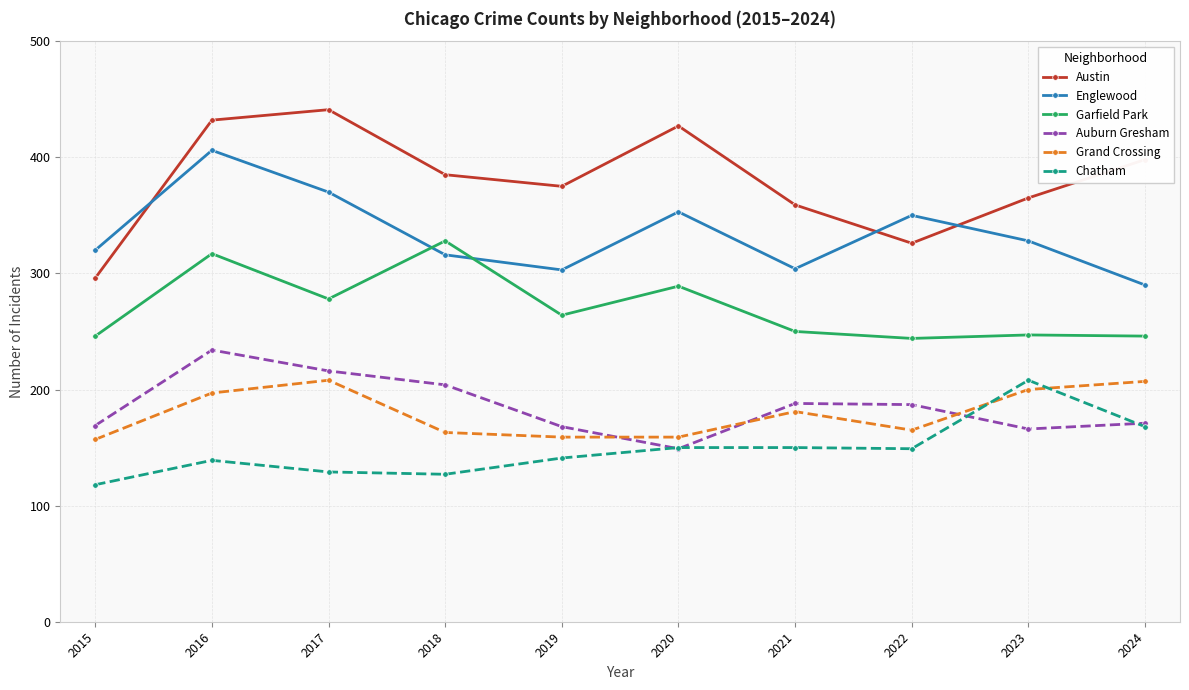

At which category is the sum across all series the highest?

2016